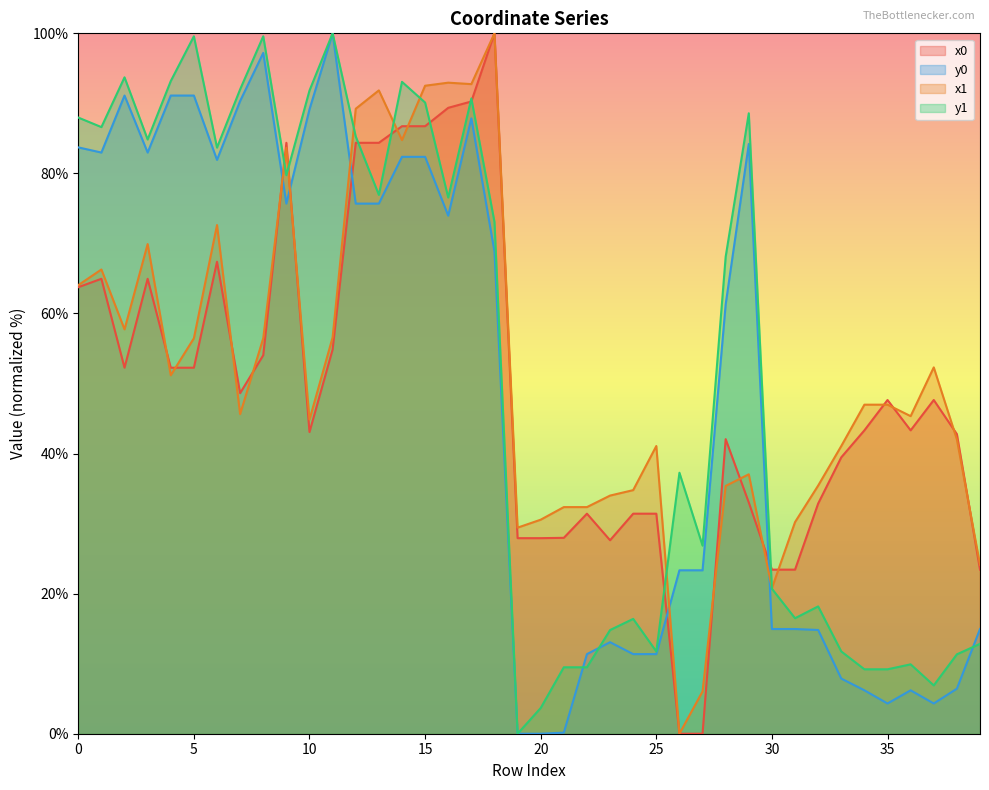

What is the value of the x0 point at the 18th from the left?

90.3